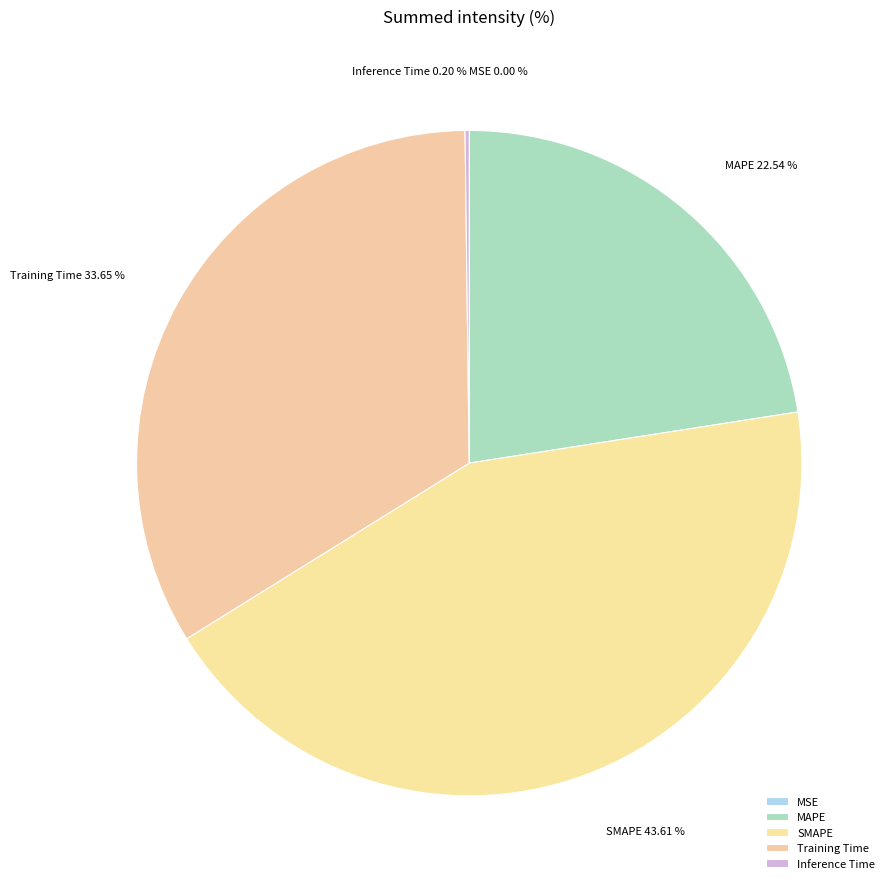

Is the sum of SMAPE and Training Time greater than half?

Yes